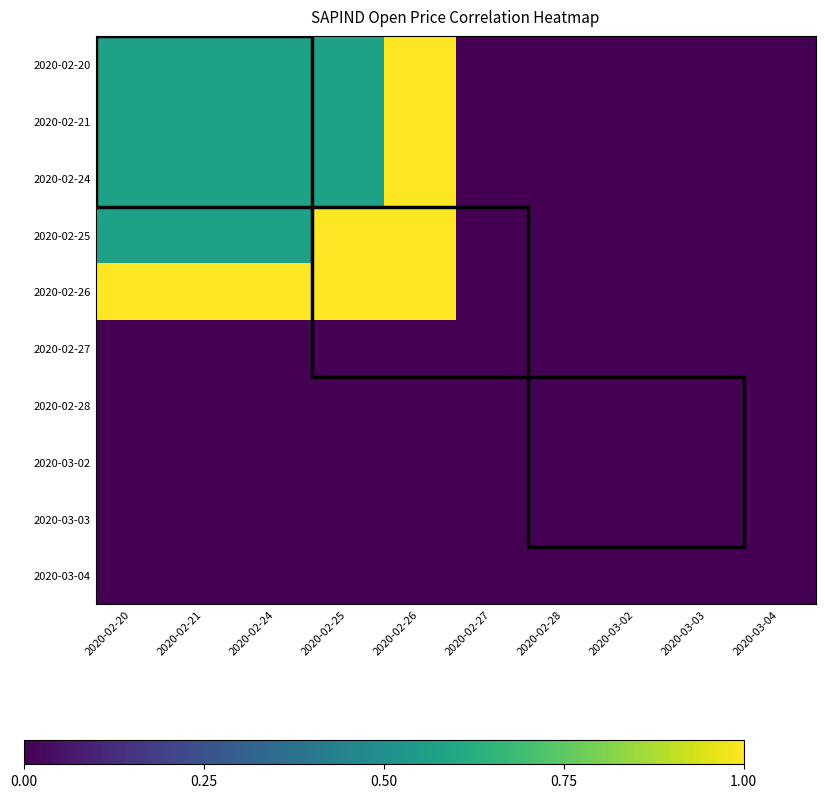

What is the sum of the 2020-02-25 values at 2020-02-25 and 2020-02-20?

1.6